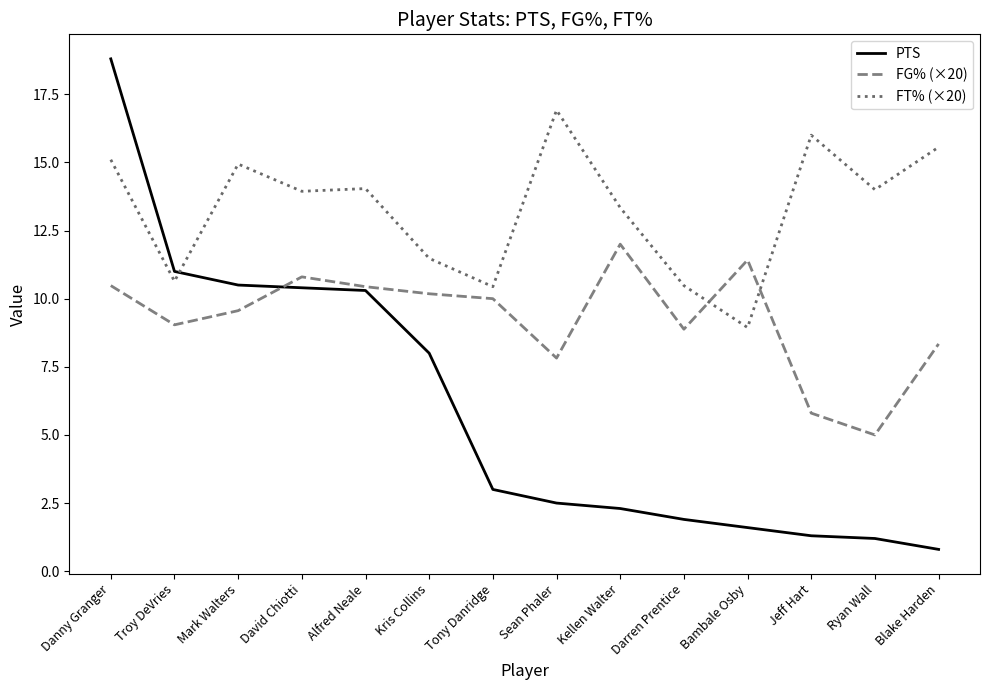

At which label does FT% (×20) first exceed 14?

Danny Granger